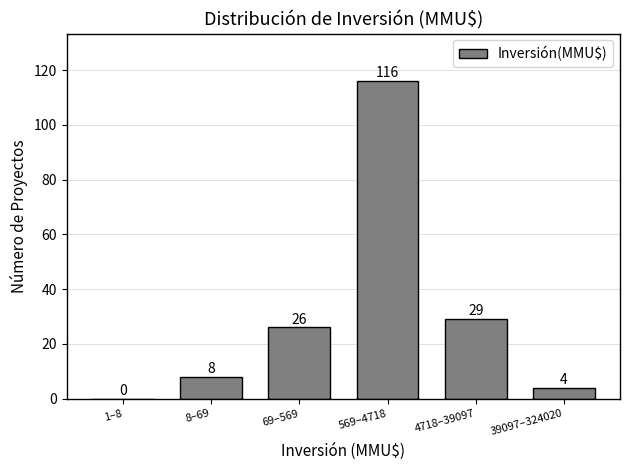

Reading left to right, extract all data points from this chart.

1–8=0	8–69=8	69–569=26	569–4718=116	4718–39097=29	39097–324020=4